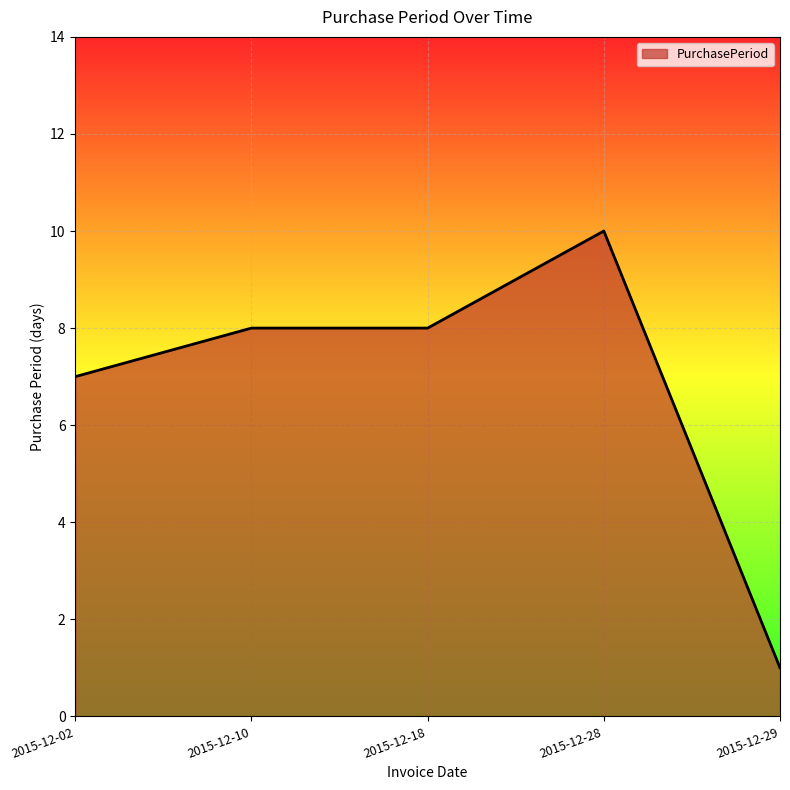

Which has a higher value, 2015-12-02 or 2015-12-10?

2015-12-10